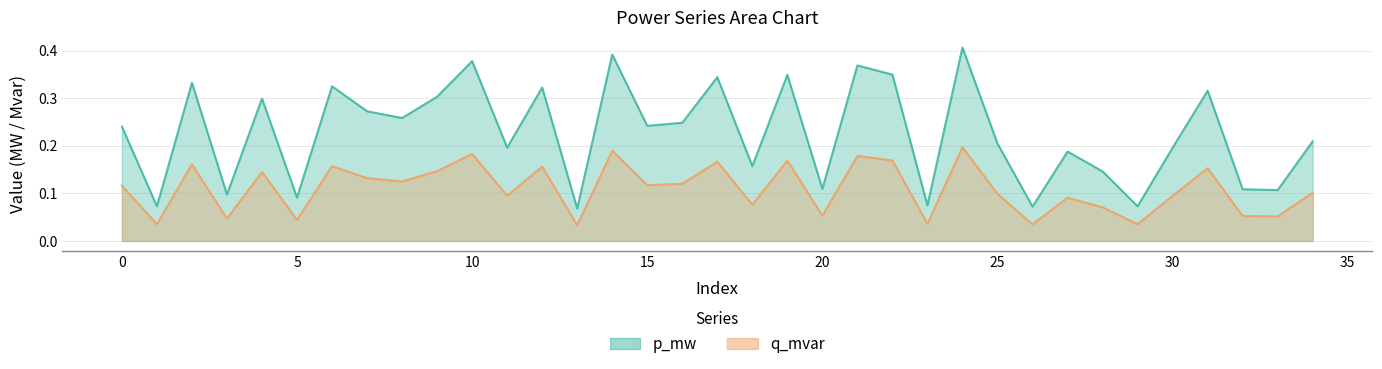

What are all the series names shown in the legend?

p_mw, q_mvar